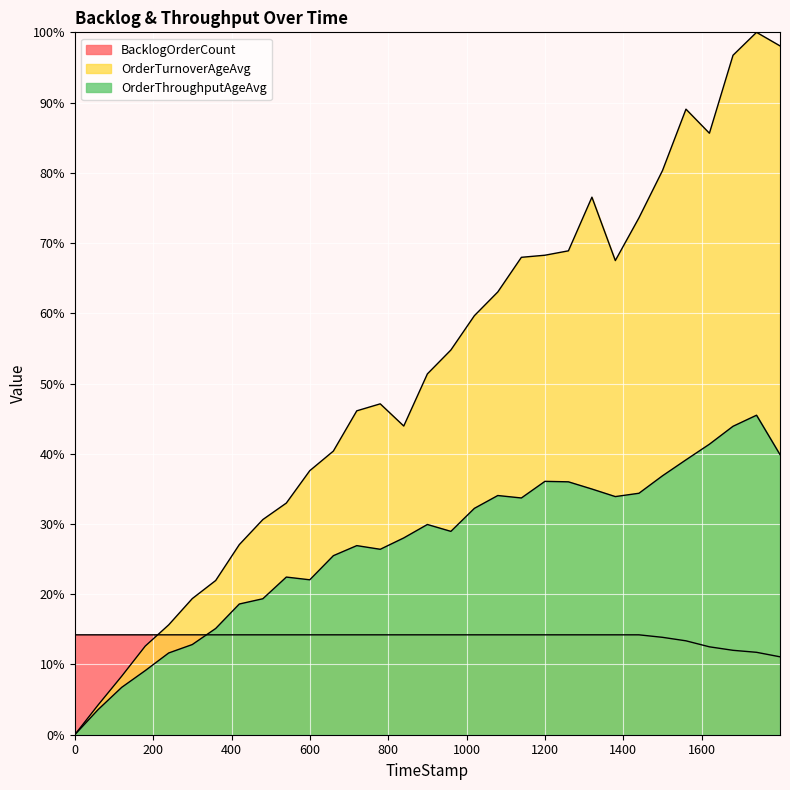

How many lines are shown in the chart?

3